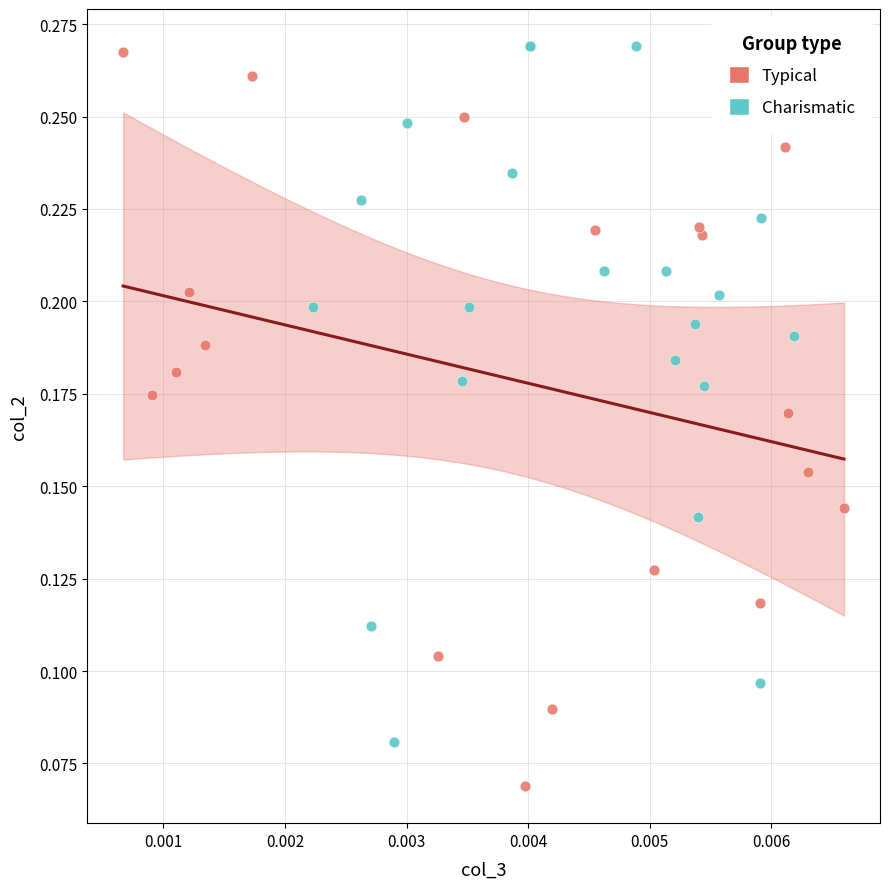

Which series contains the lowest Y value?

Typical